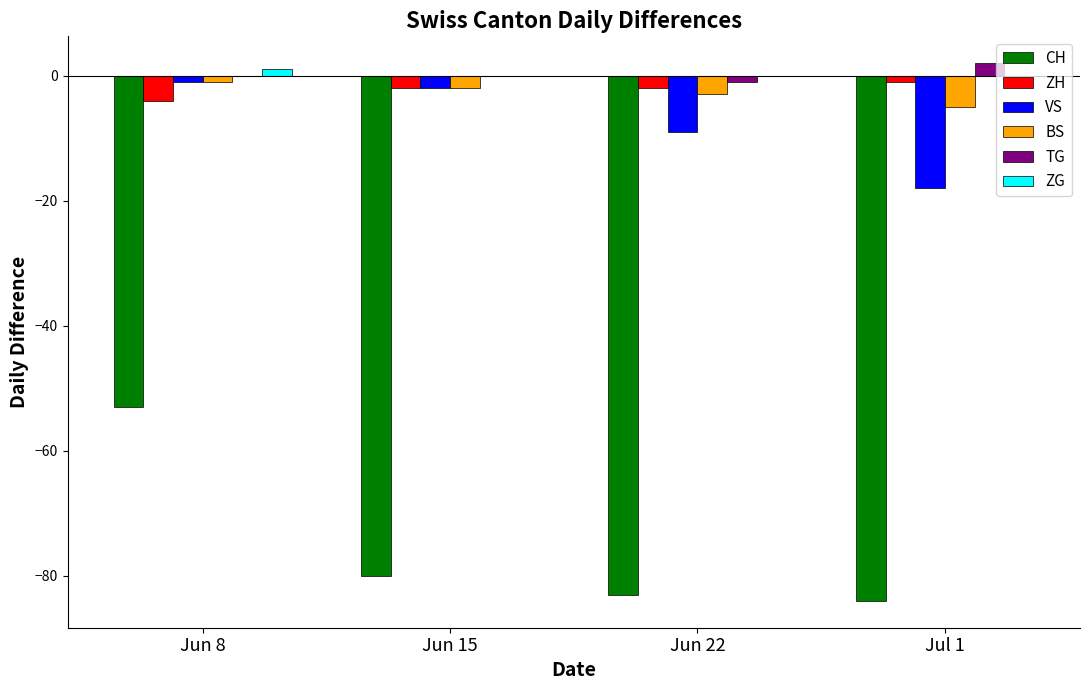

Are the bars grouped side by side (vs. stacked)?

Yes